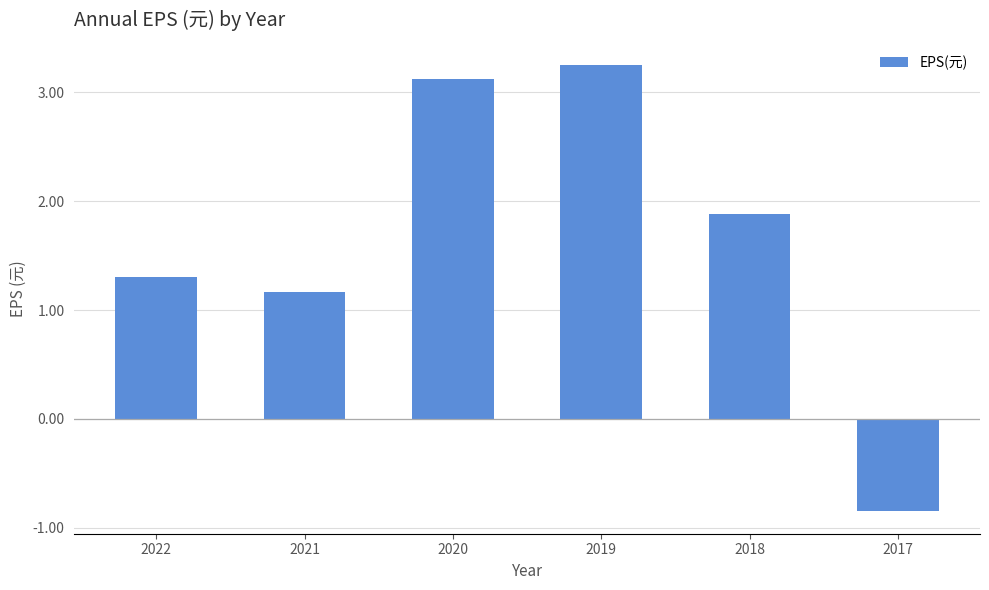

How many data points are less than 1?

1